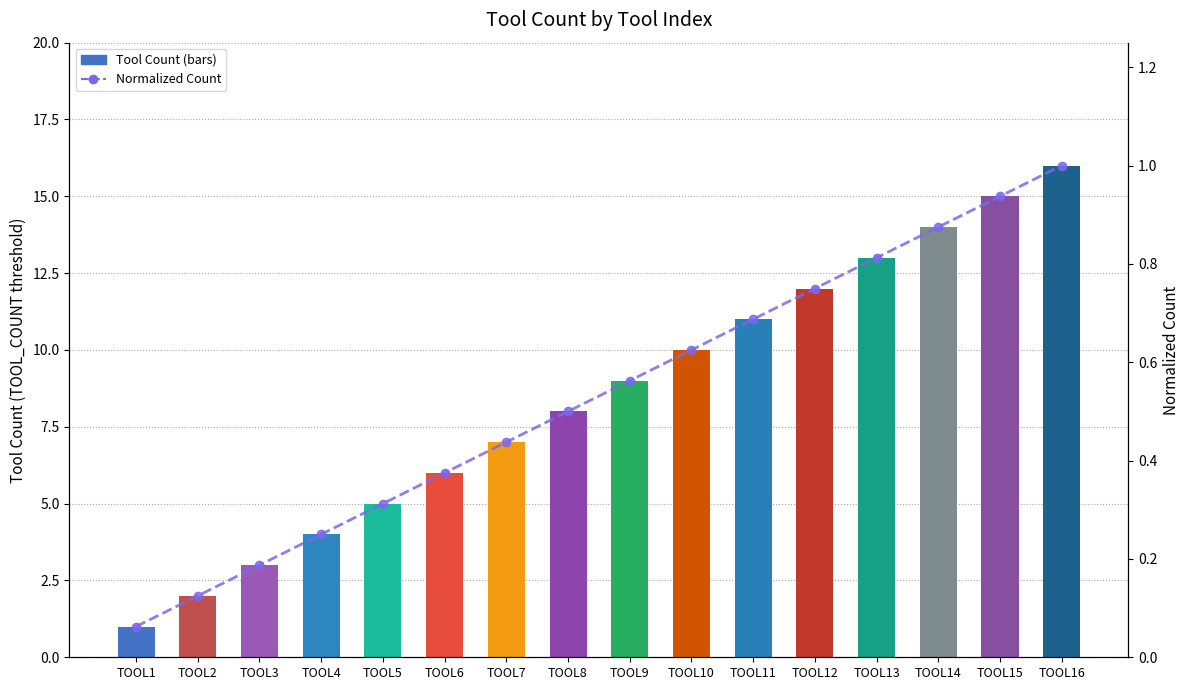

Reading left to right, extract all data points from this chart.

0.1	0.1	0.2	0.2	0.3	0.4	0.4	0.5	0.6	0.6	0.7	0.8	0.8	0.9	0.9	1.0